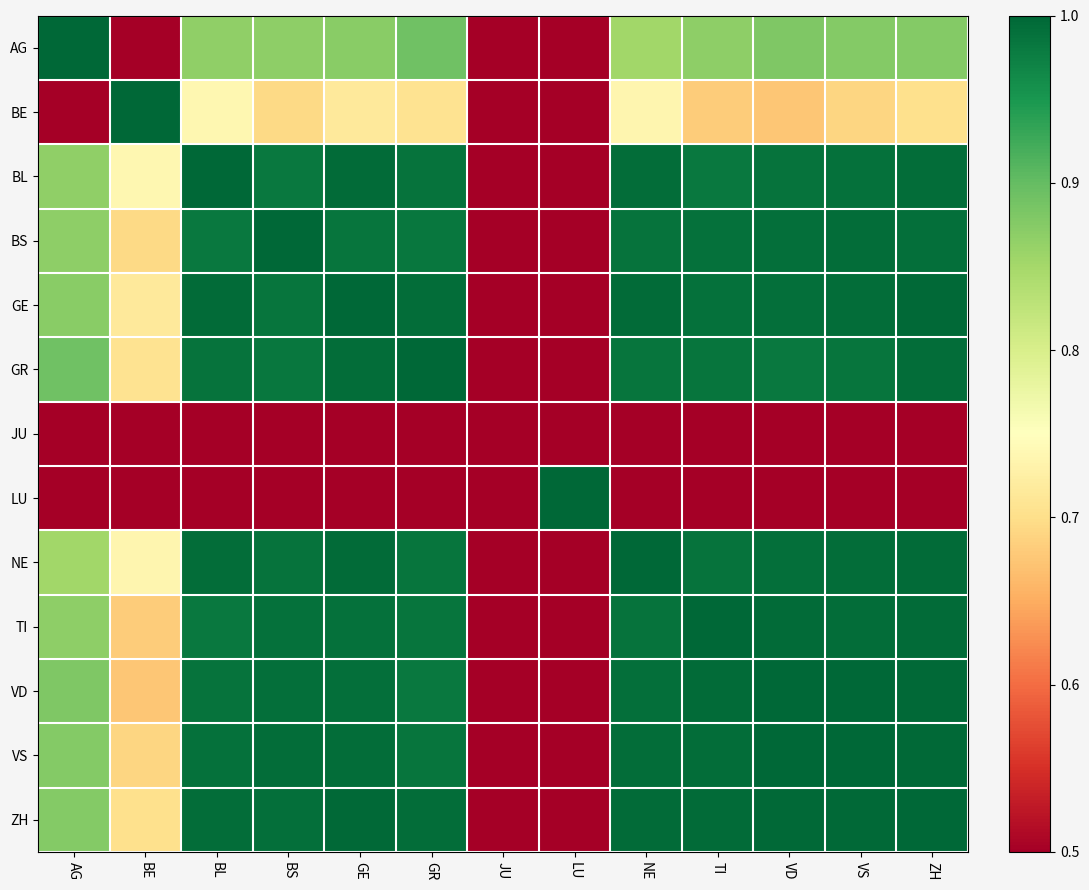

What is the maximum value shown in the chart?

1.0